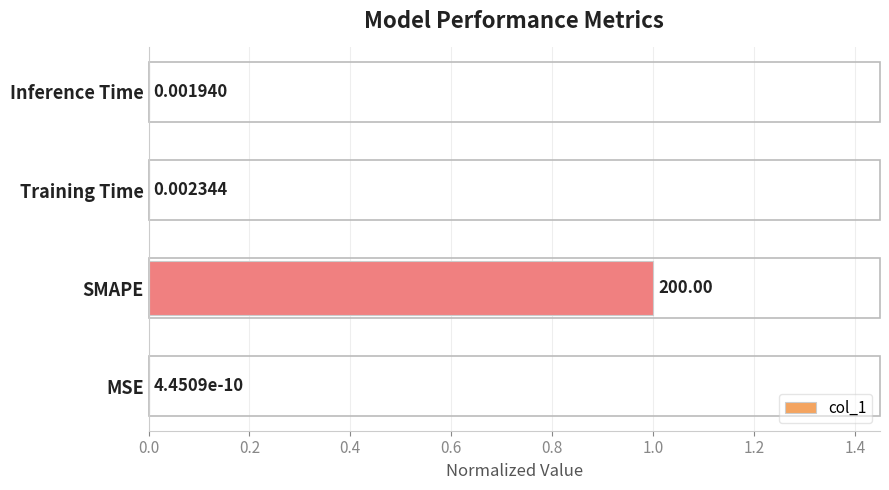

What is the change in value from SMAPE to Training Time?

-1.0